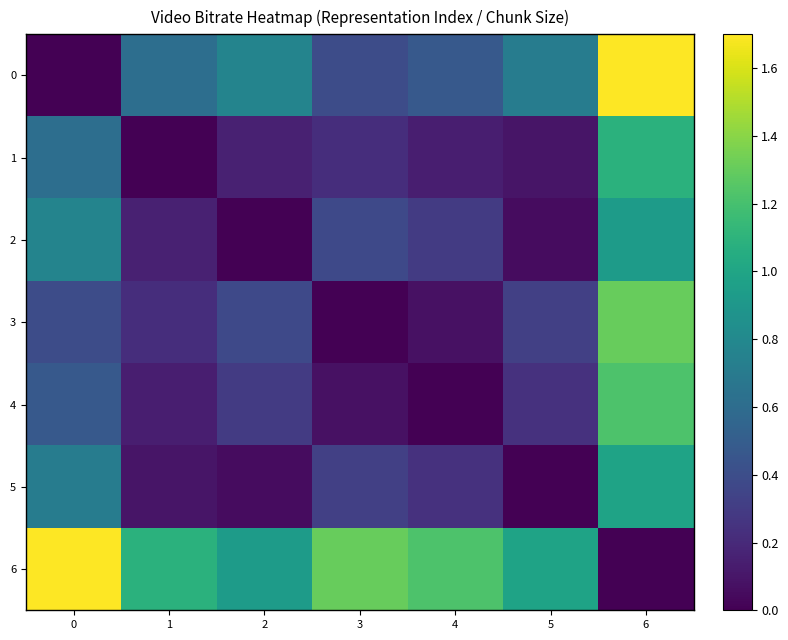

Which has a higher value, 6 or 1?

6